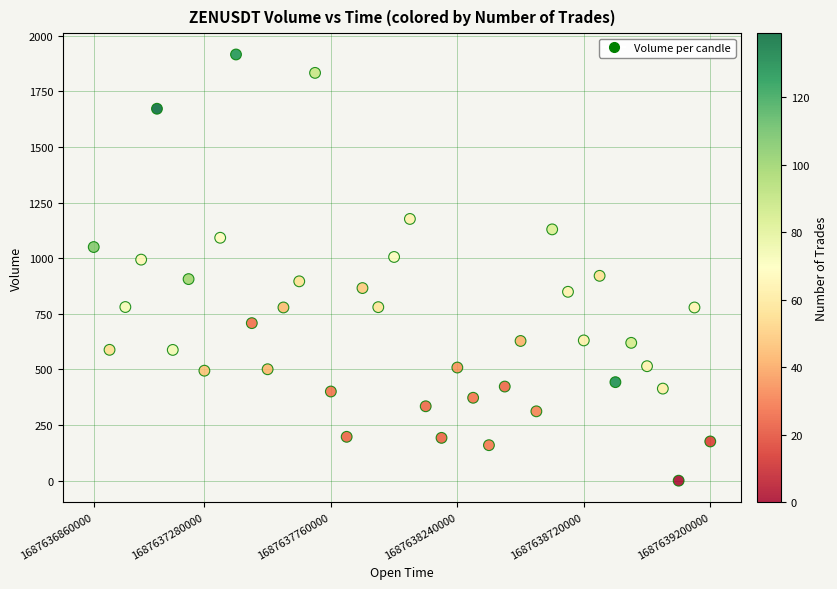

What is the range of Y values (max minus min)?

1915.7